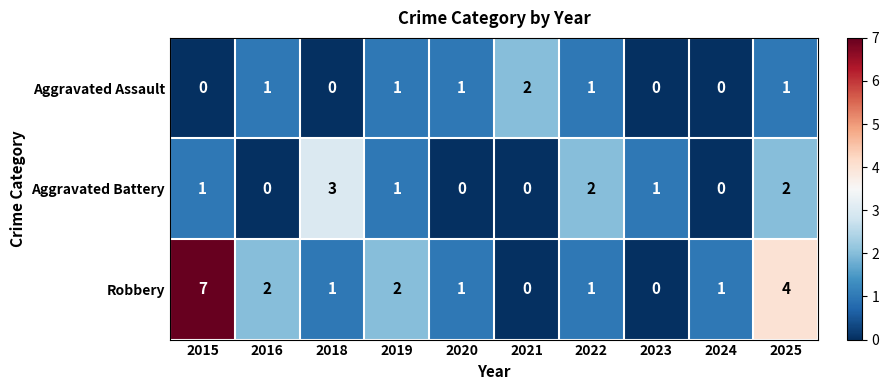

What is the greatest value displayed?

7